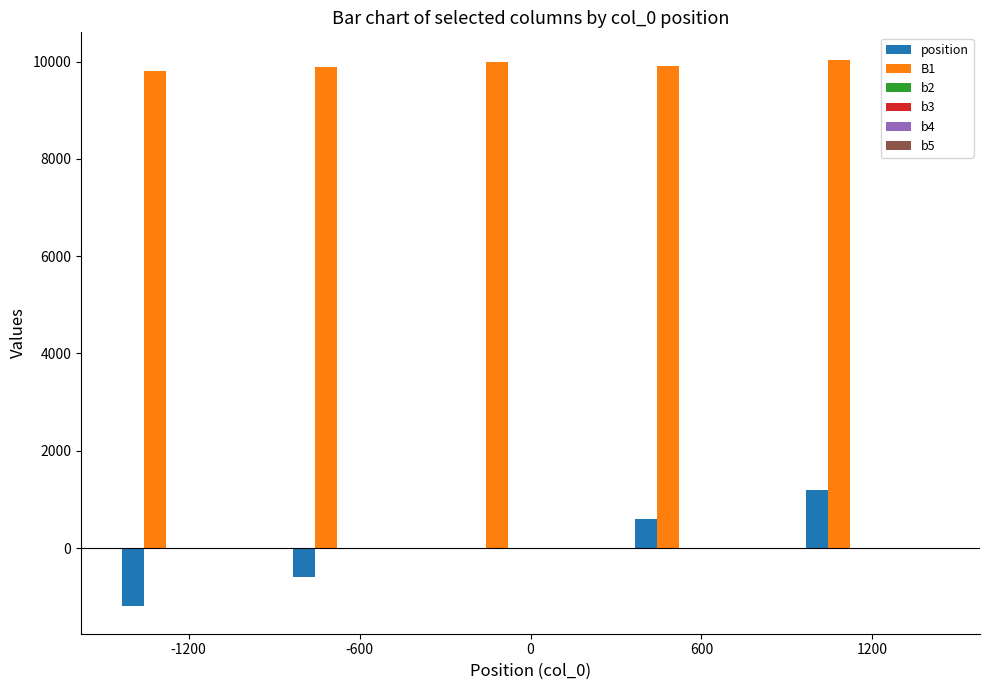

Which series changed the most between -1200 and 600?

position